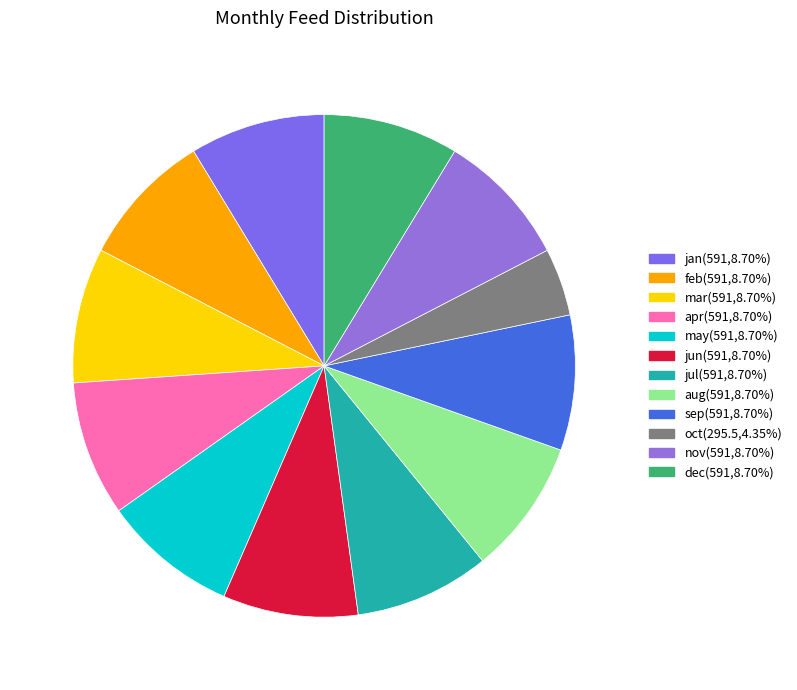

Count the number of slices in the pie.

12